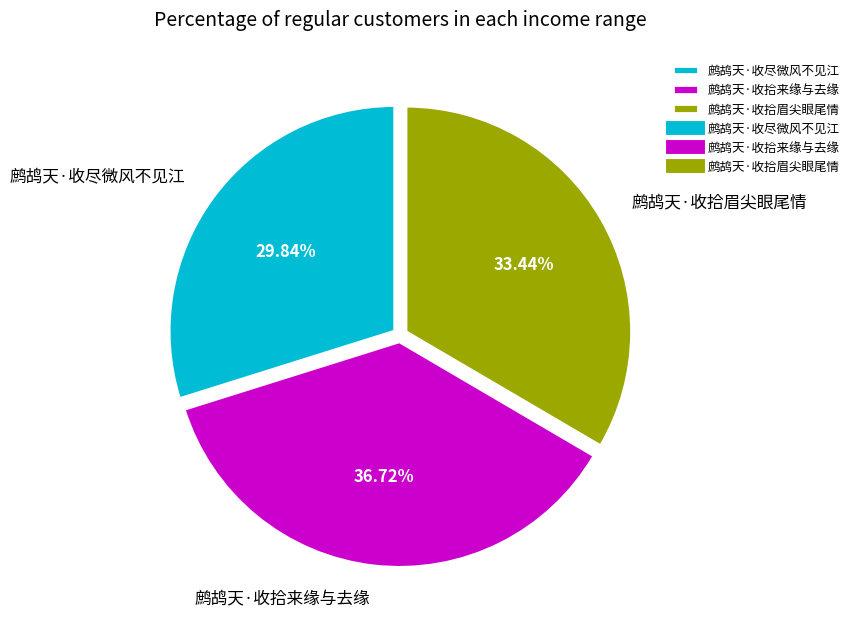

Which slice is the largest?

鹧鸪天·收拾来缘与去缘